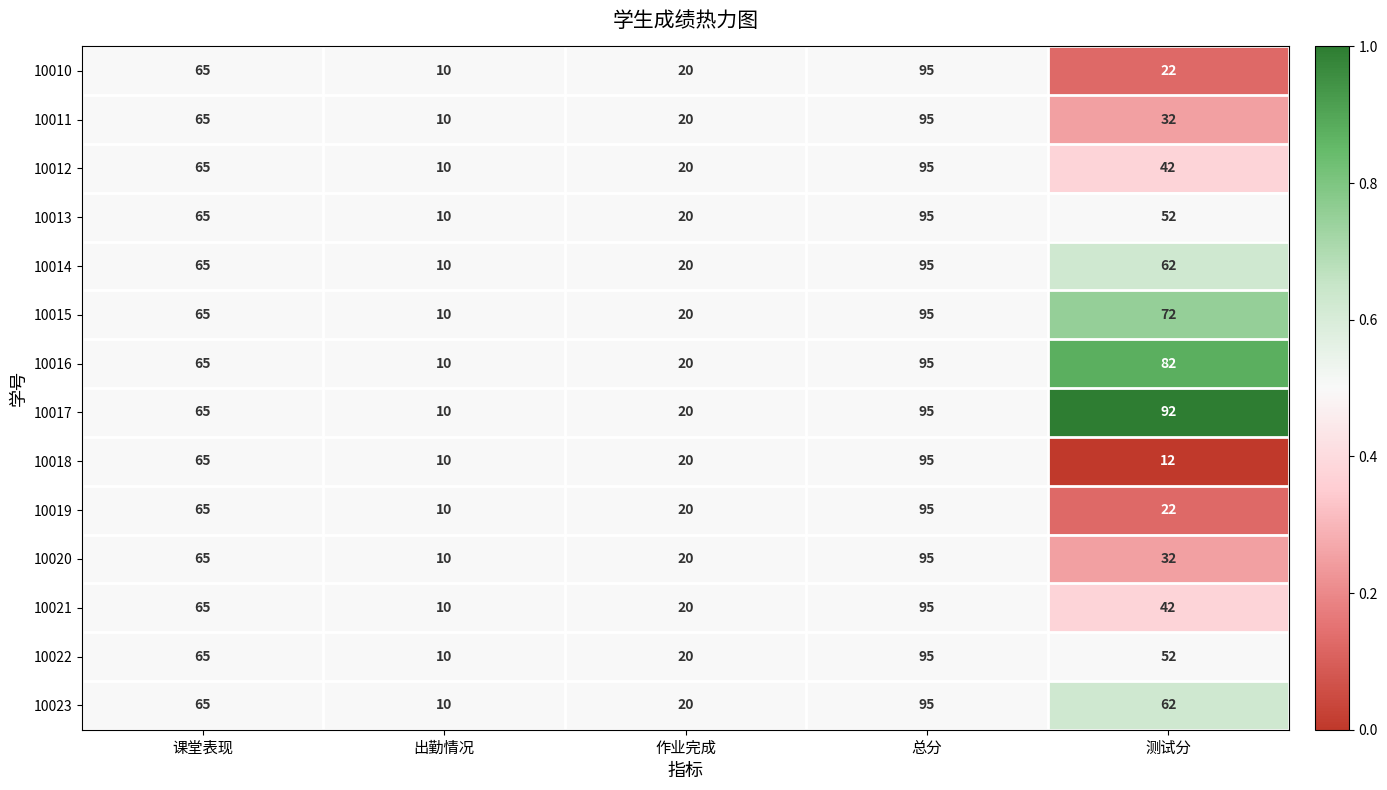

At which category is the sum across all series the highest?

总分